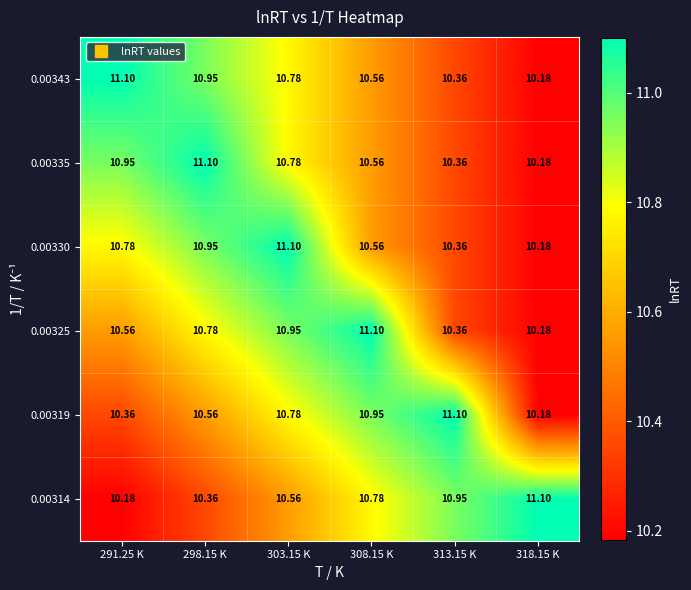

How many series are shown in this chart?

6